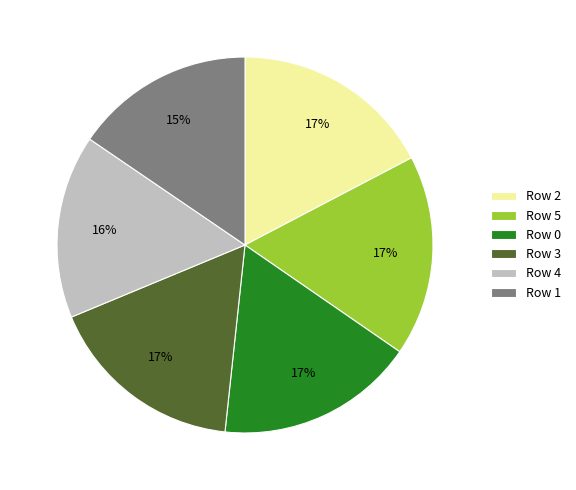

To the nearest percent, what portion does Row 1 represent?

15%